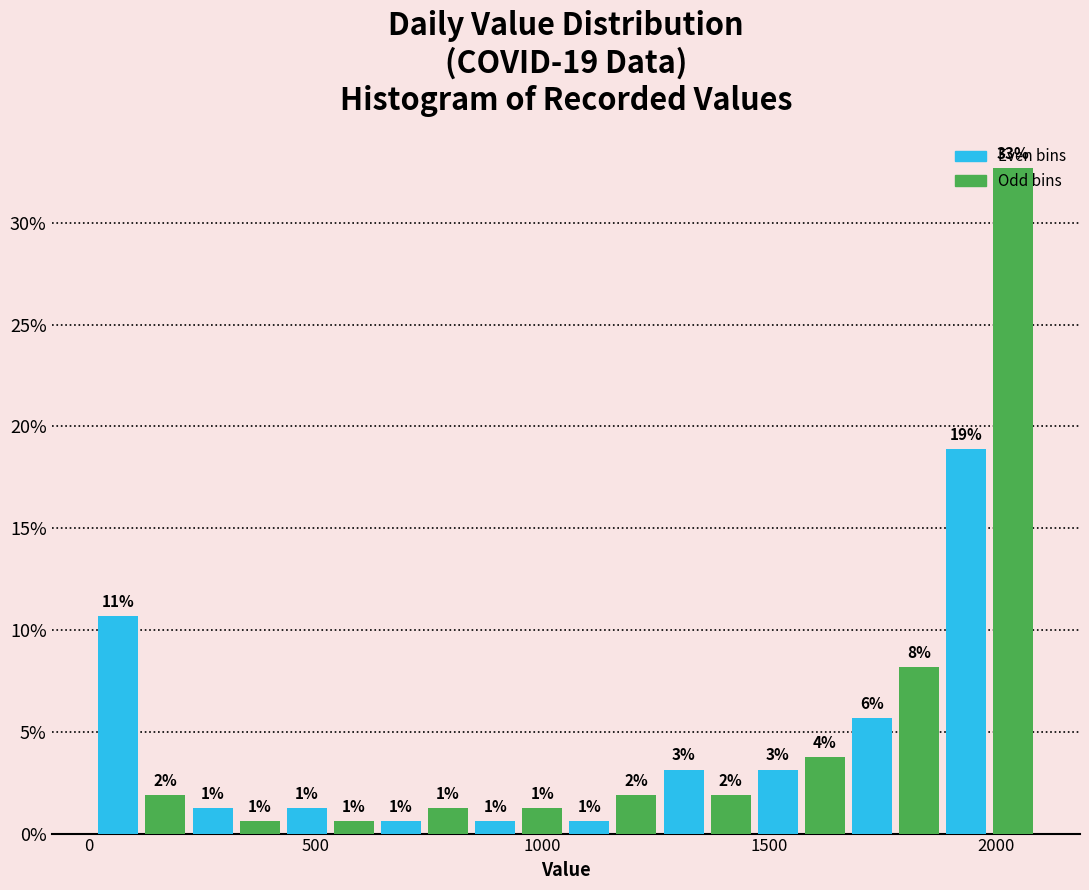

Read against the x-axis, roughly where is the centre of the tallest bar?

2050